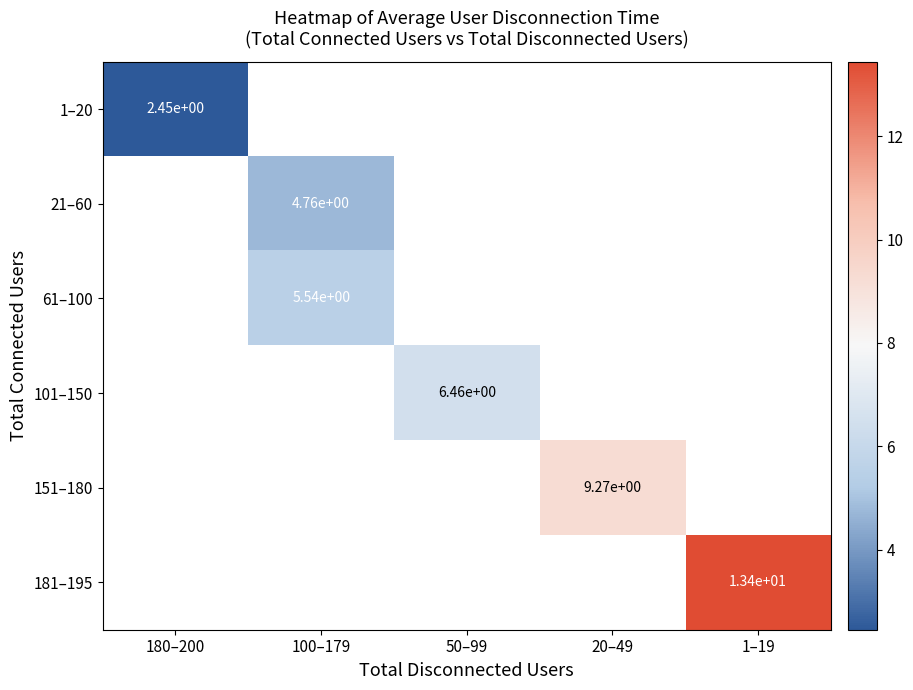

Rank the series by their maximum value, from lowest to highest.

1–20, 21–60, 61–100, 101–150, 151–180, 181–195